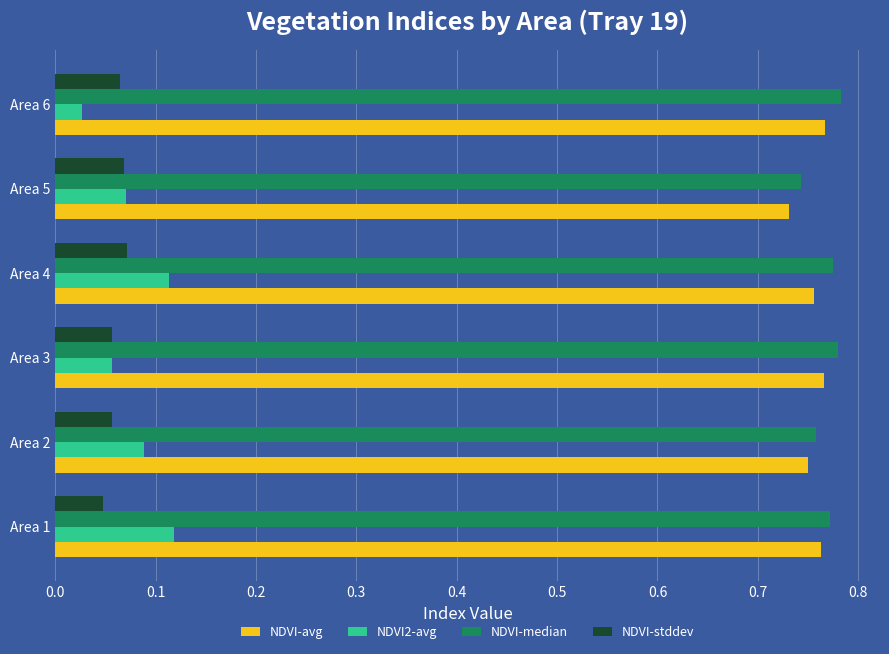

Between Area 4 and Area 6, which series saw the biggest shift?

NDVI2-avg